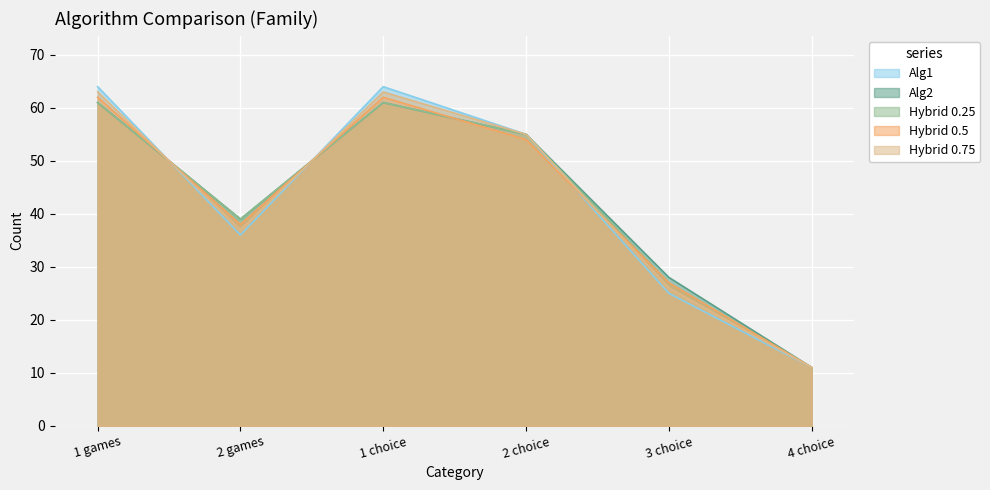

What is the difference between the Alg2 values at 3 choice and 2 games?

11